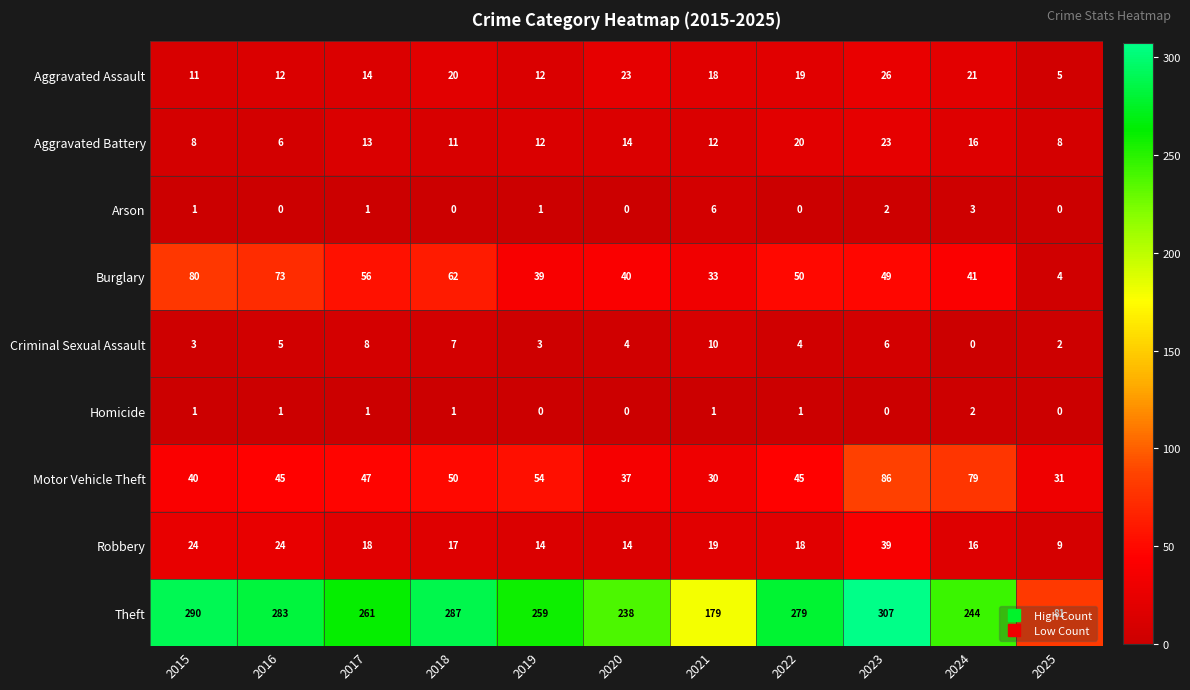

The Aggravated Battery series shows 14 at 2020. True or false?

True